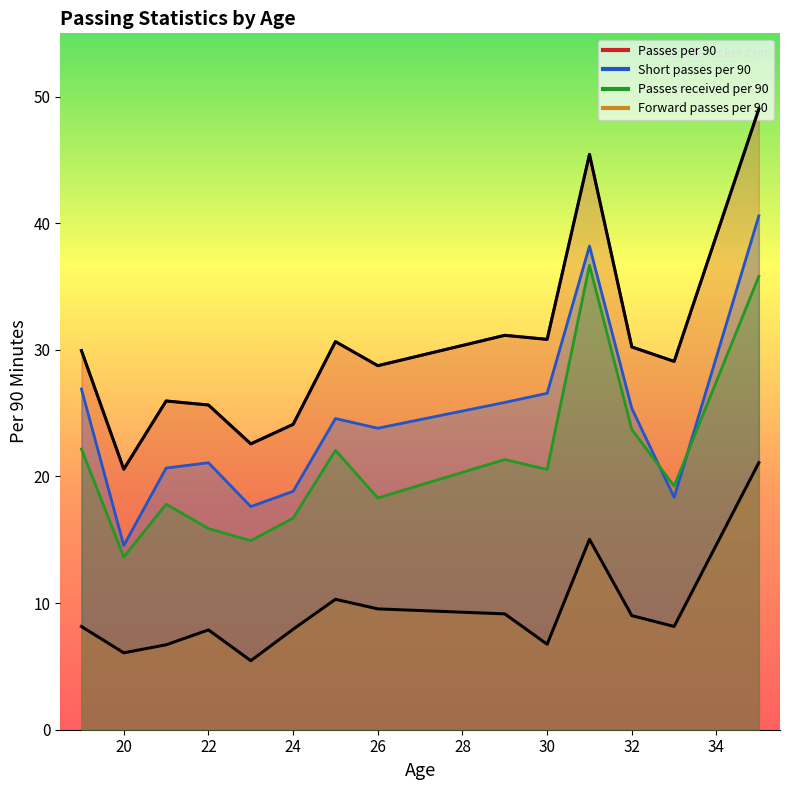

List the series in order of their overall mean, lowest first.

Forward passes per 90, Passes received per 90, Short passes per 90, Passes per 90